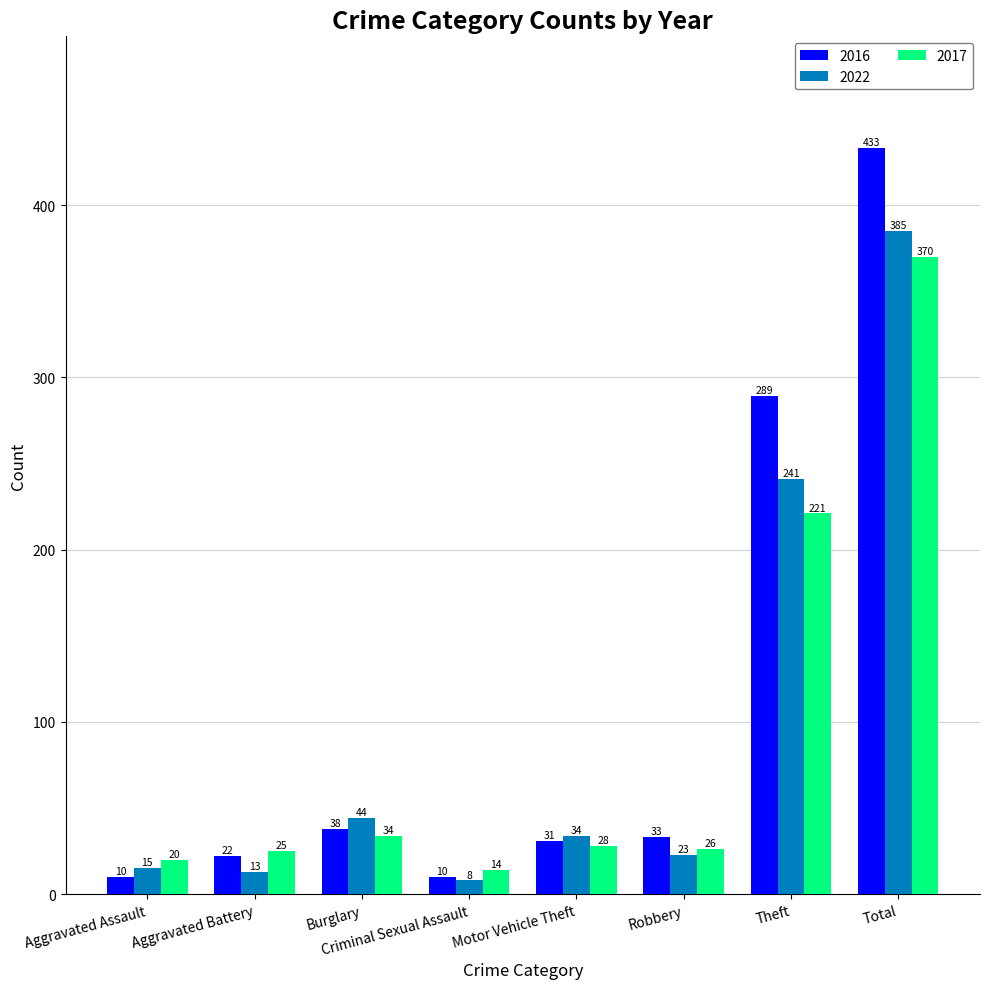

At which label does 2022 reach its peak?

Total